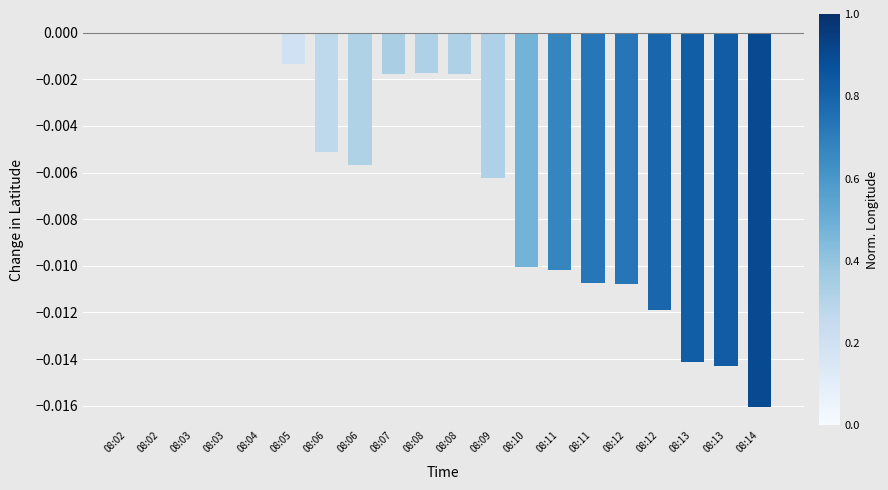

Count the number of categories in the chart.

20